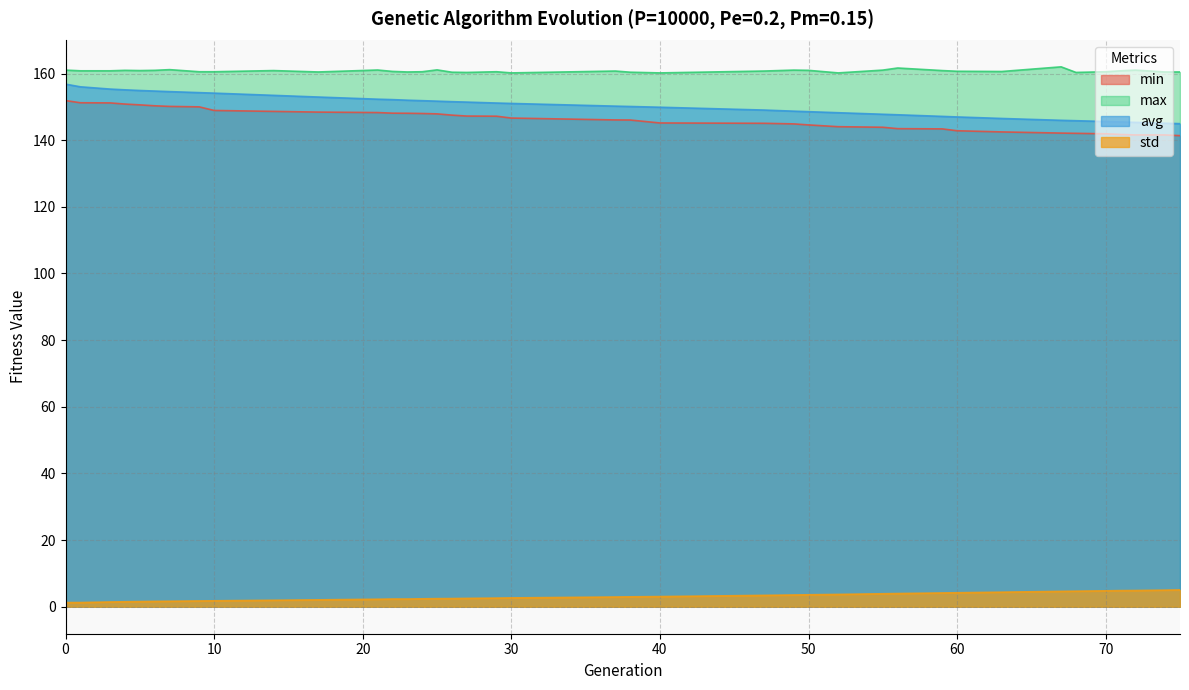

The min series shows 232.6 at 6. True or false?

False